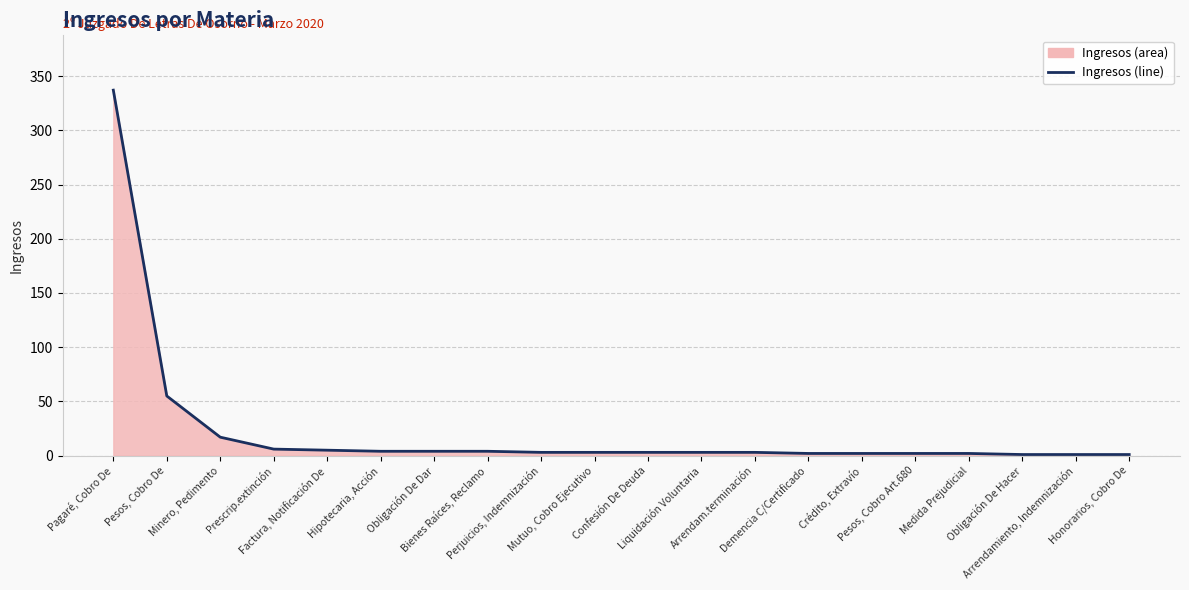

What is the sum of the values at Pesos, Cobro Art.680 and Perjuicios, Indemnización?

5